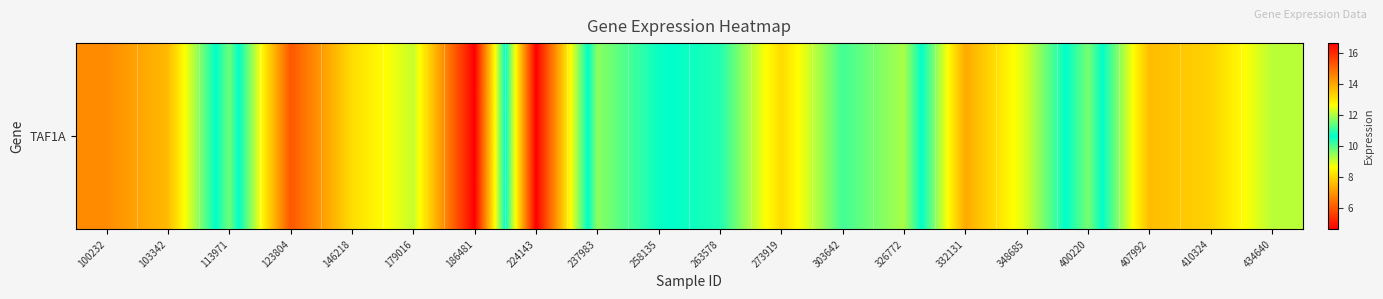

True or false: the data shows 6.0 at 123804.

True